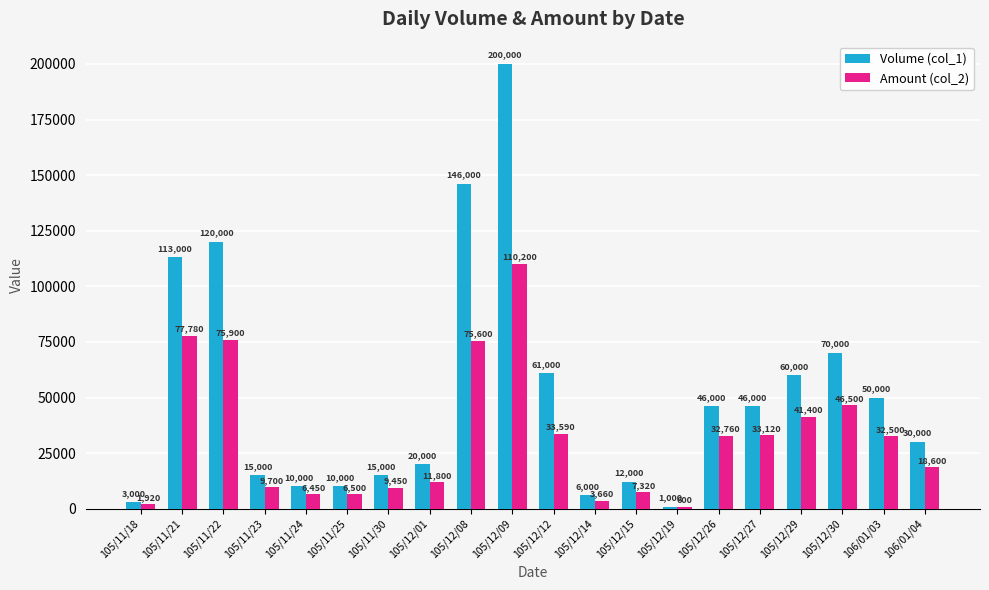

What is the total value across all series at 105/12/27?

79120